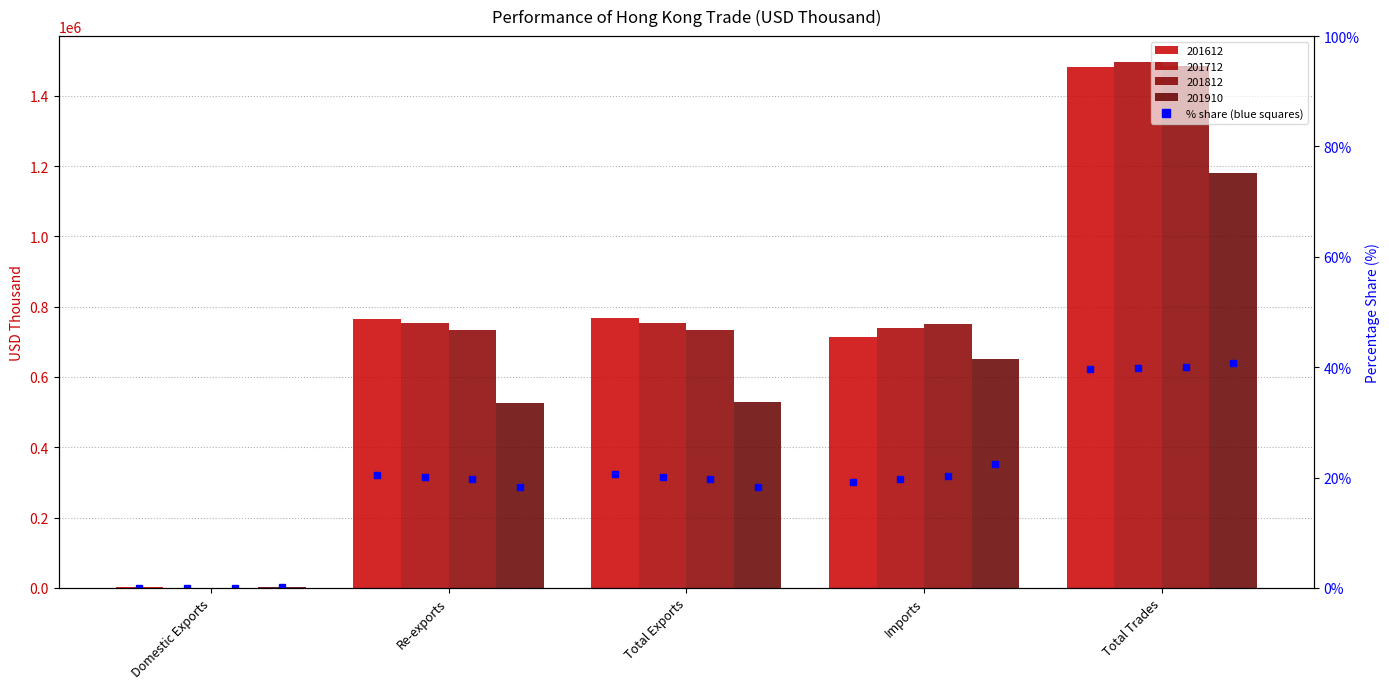

Which series changed the most between Re-exports and Imports?

201910 % share